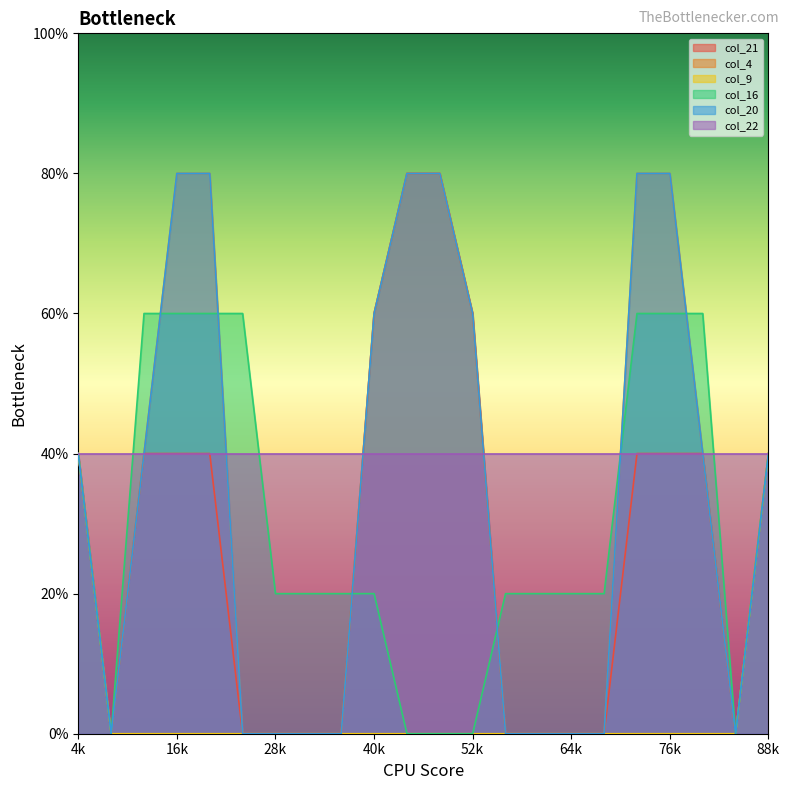

Which series has the widest spread of values?

col_21